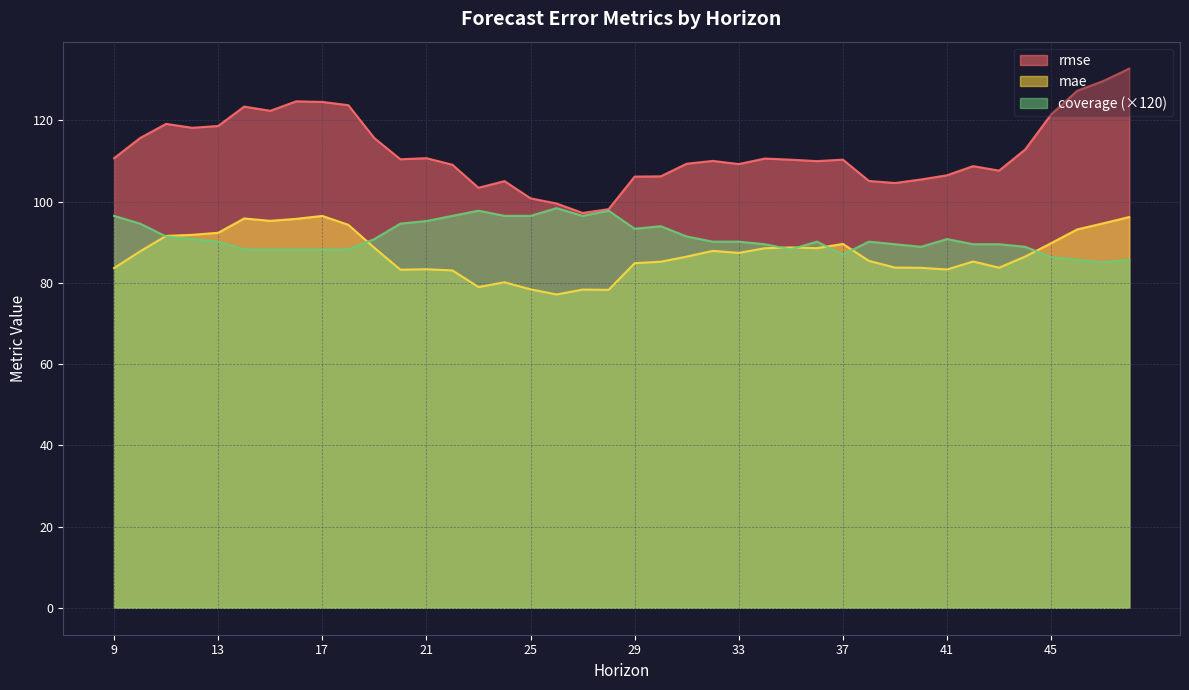

Rank the series by their average value, from highest to lowest.

rmse, coverage (×120), mae